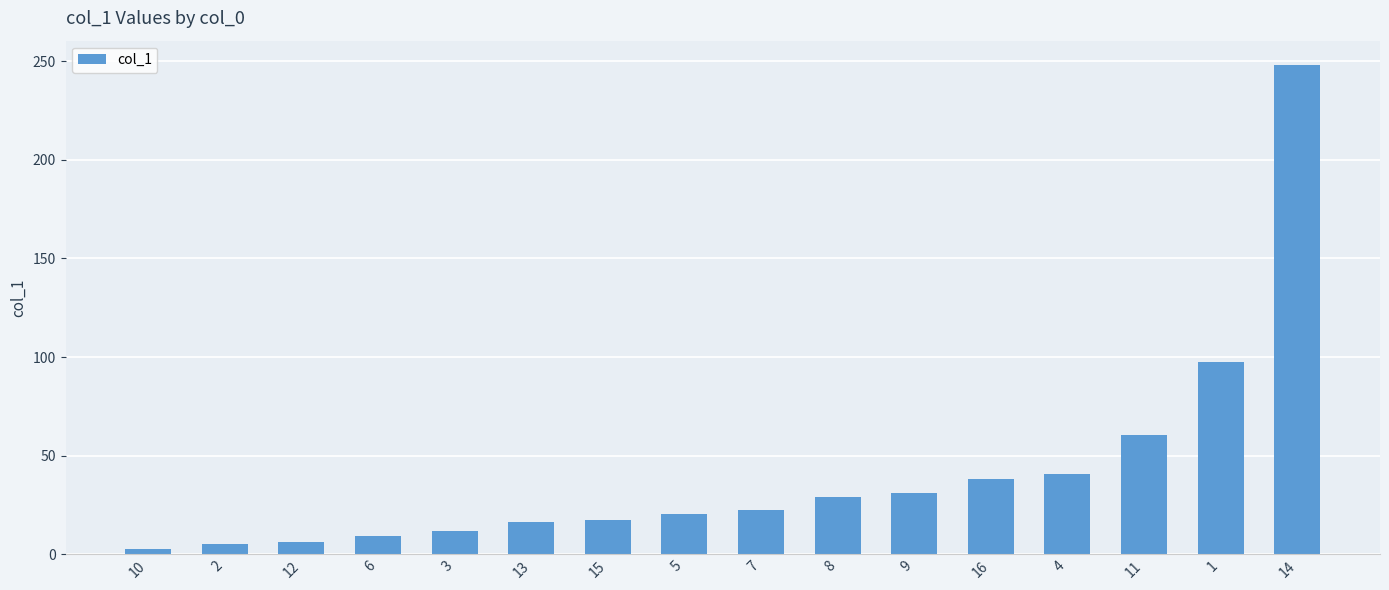

At which label is the value closest to 125?

1